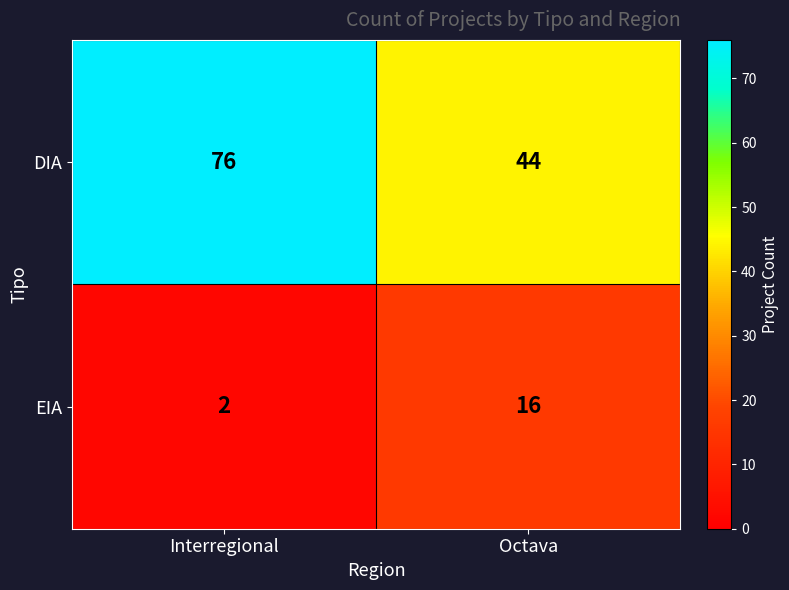

Read the DIA value at Octava.

44